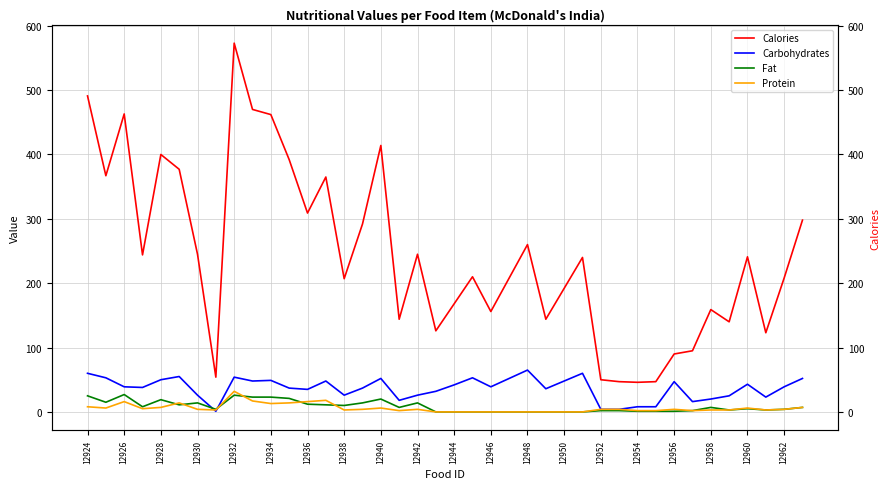

Which series has the widest spread of values?

Calories